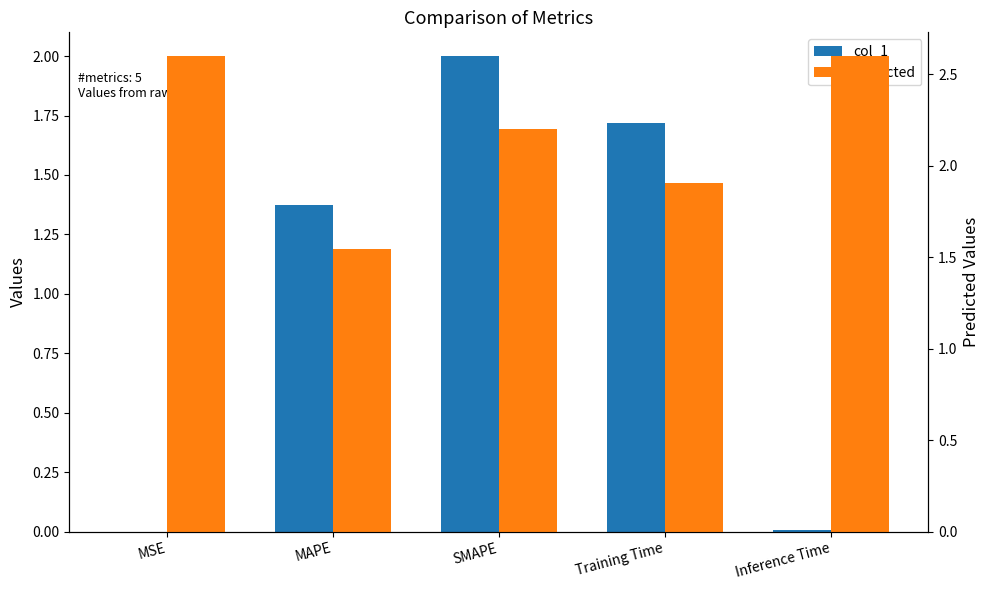

Which label corresponds to the smallest value in the chart?

MSE